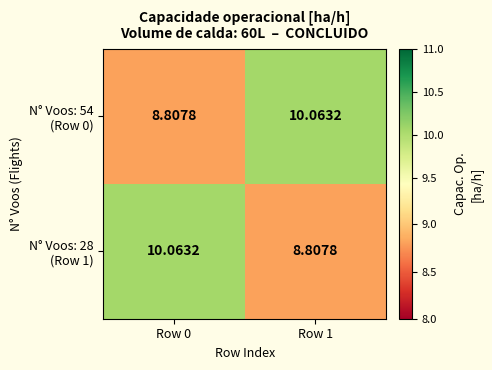

How many series are shown in this chart?

2